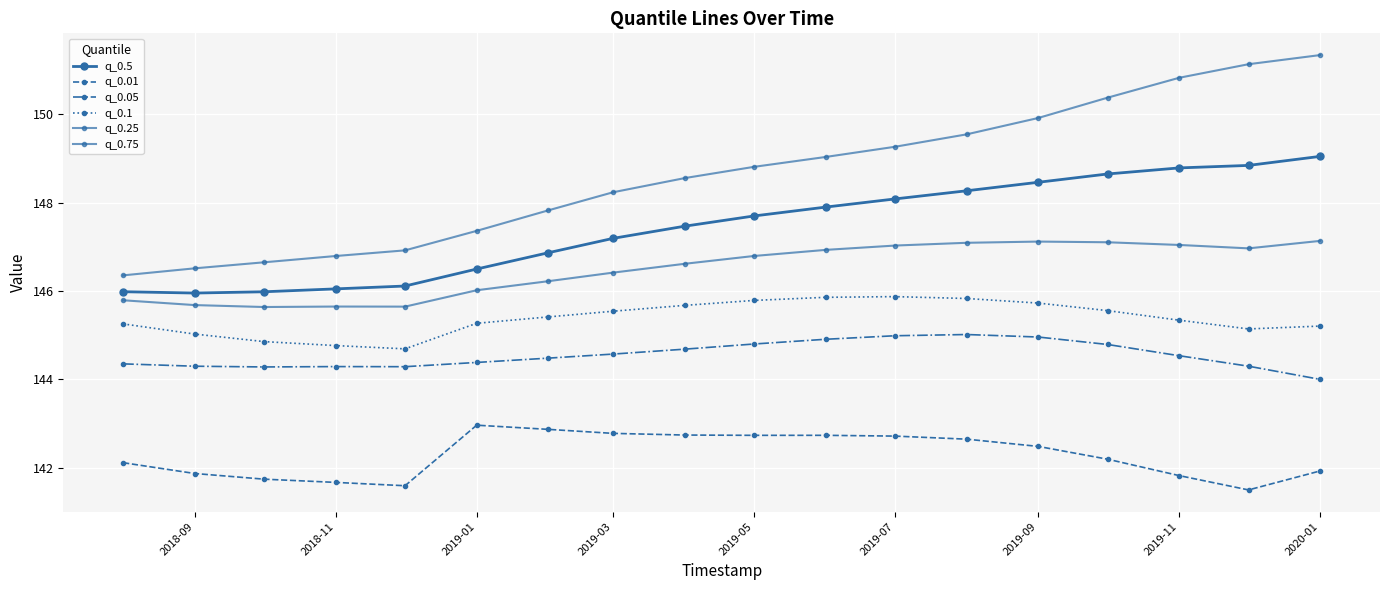

At which label does q_0.05 reach its minimum?

2020-01